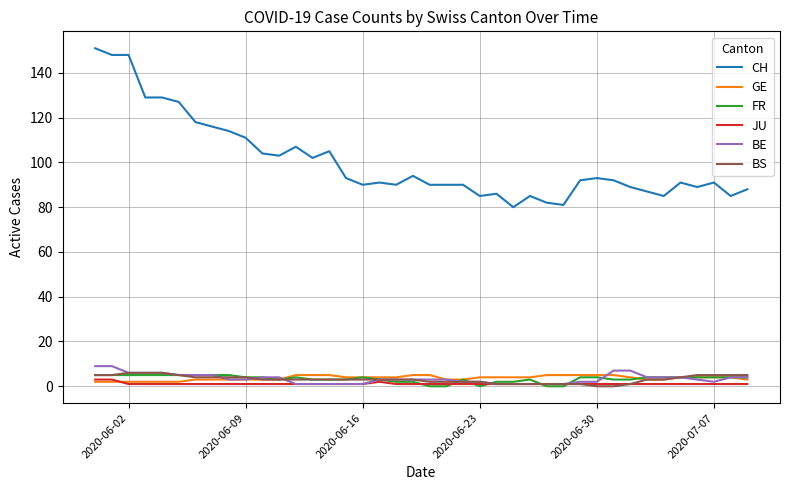

How many series are shown in this chart?

6